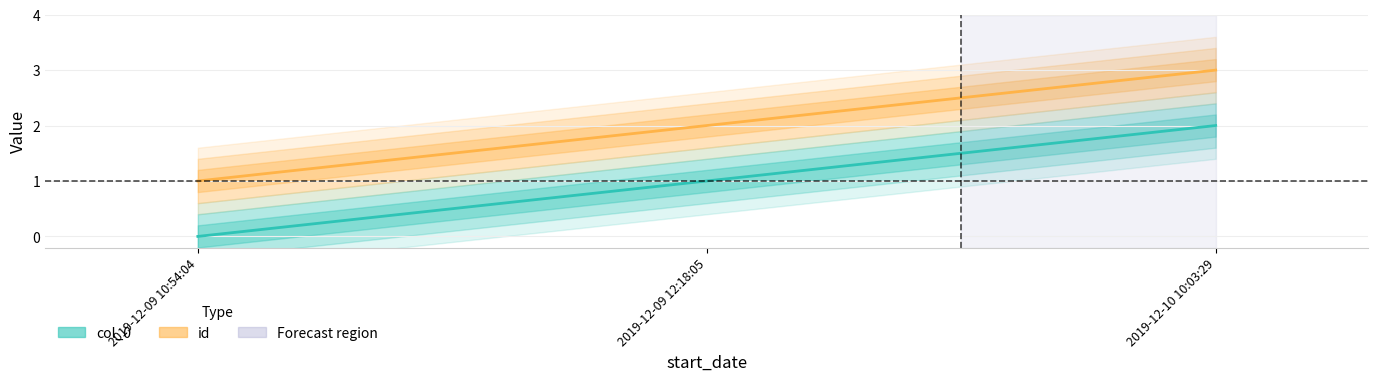

What is the total value across all series at 2019-12-09 12:18:05?

3